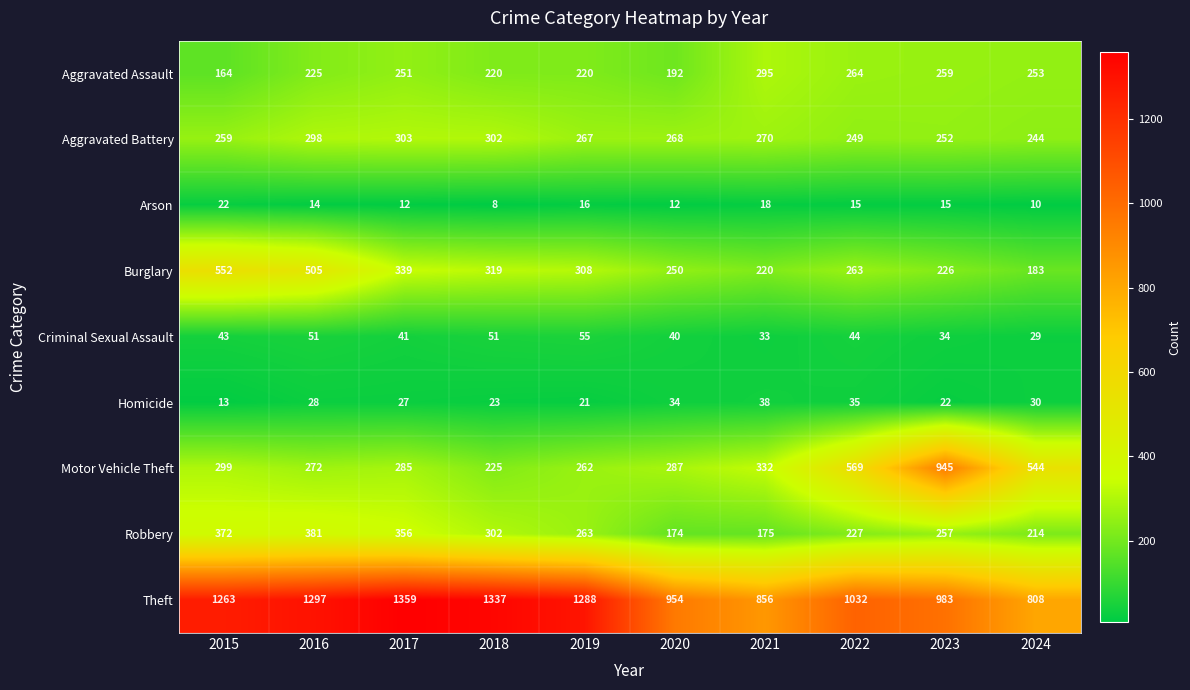

Where is Theft nearest to the value 1083?

2022